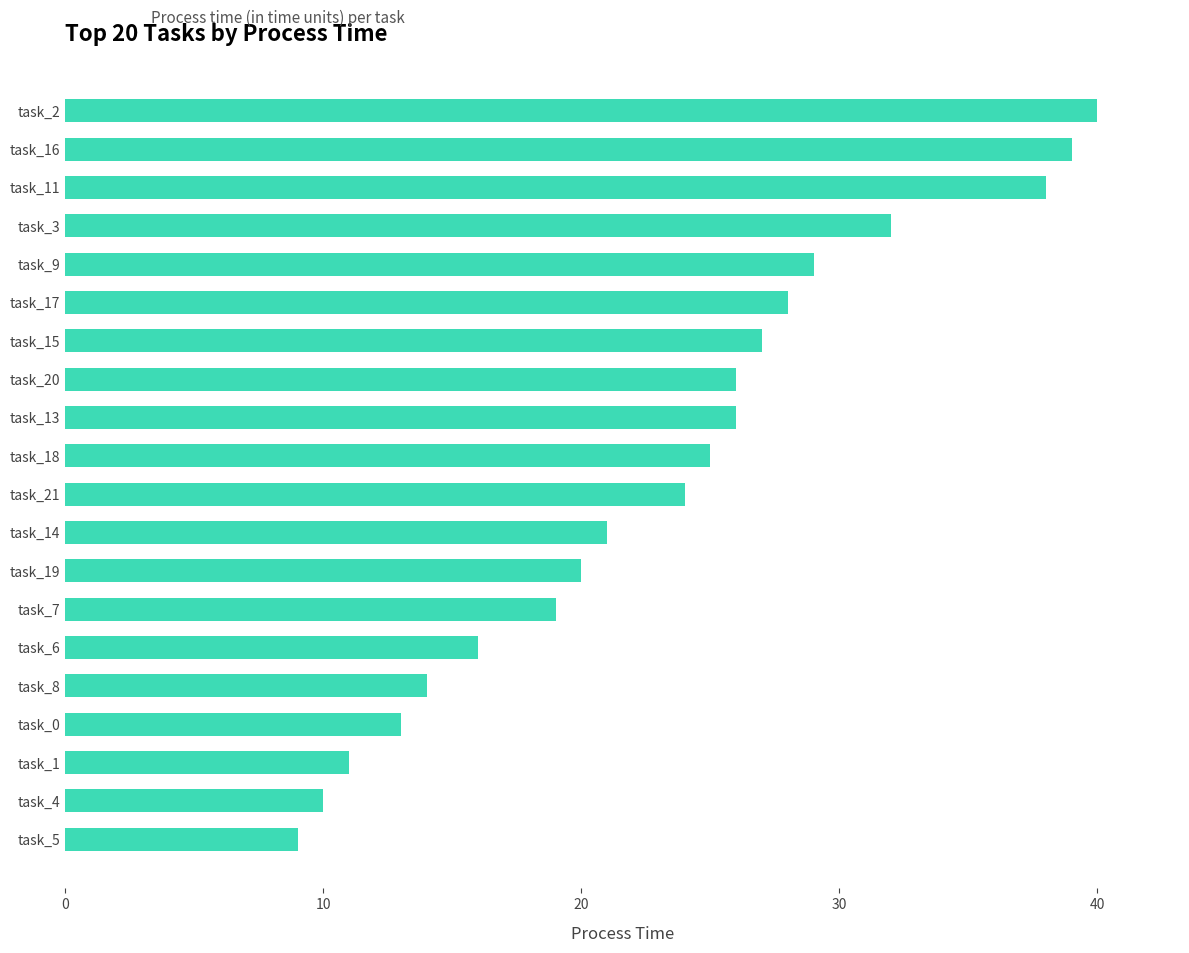

What is the maximum value shown in the chart?

40